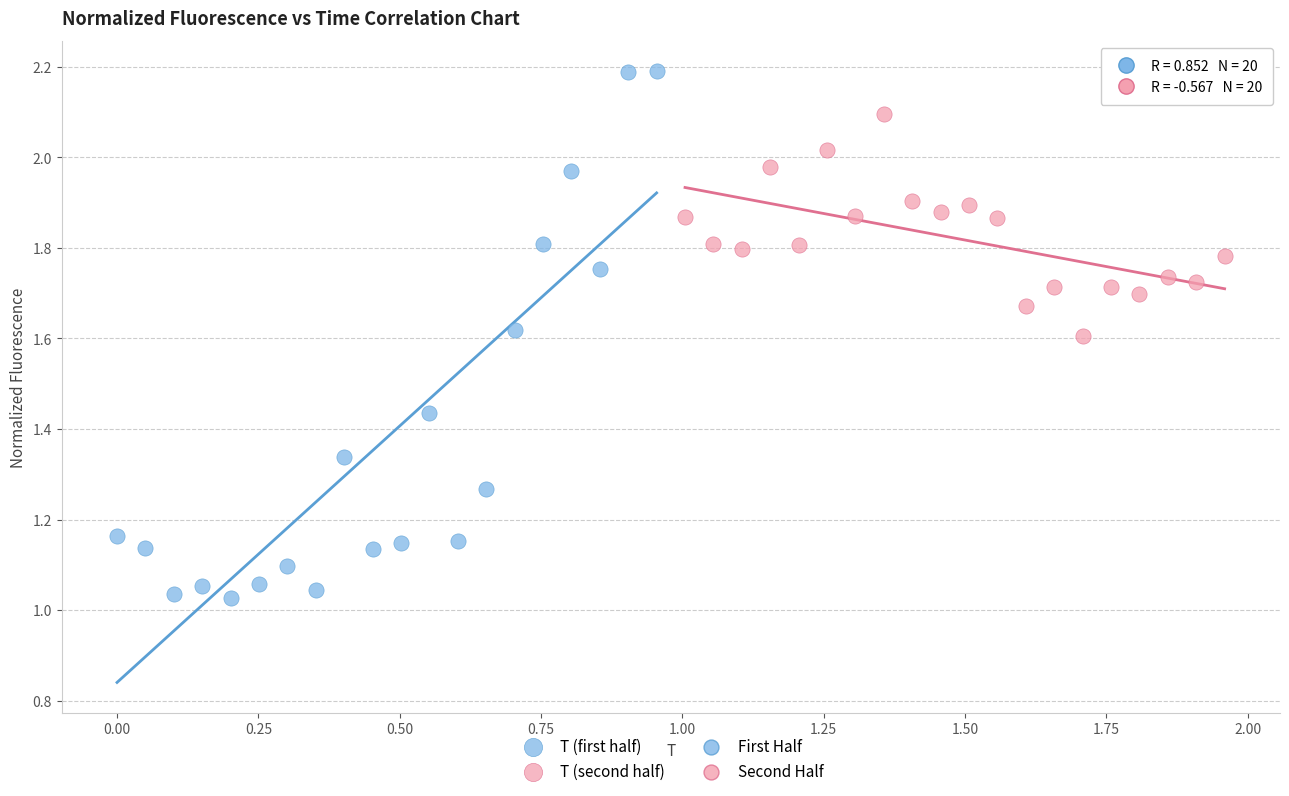

Which series contains the lowest Y value?

T (first half)